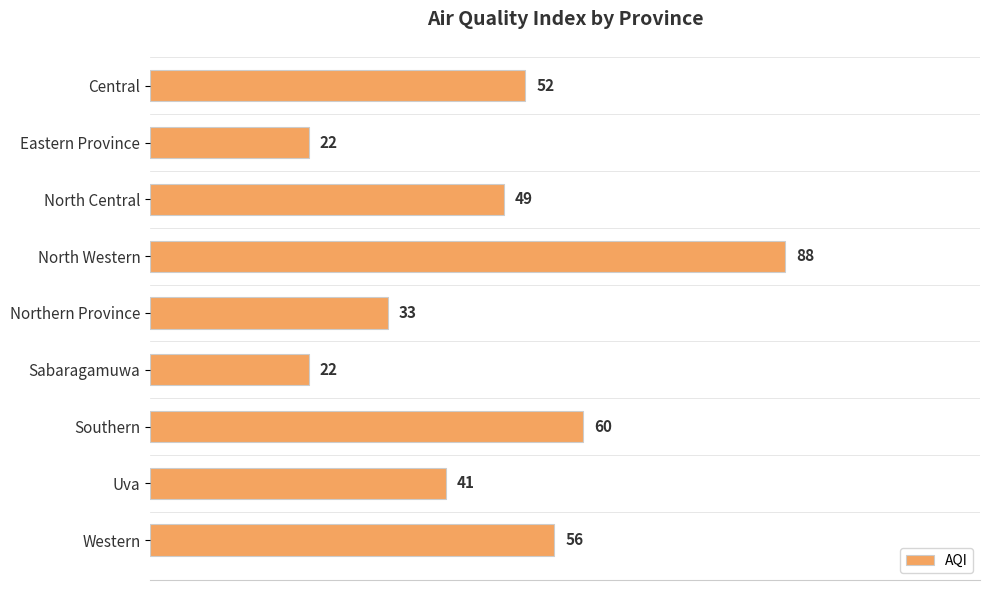

What is the maximum value shown in the chart?

88